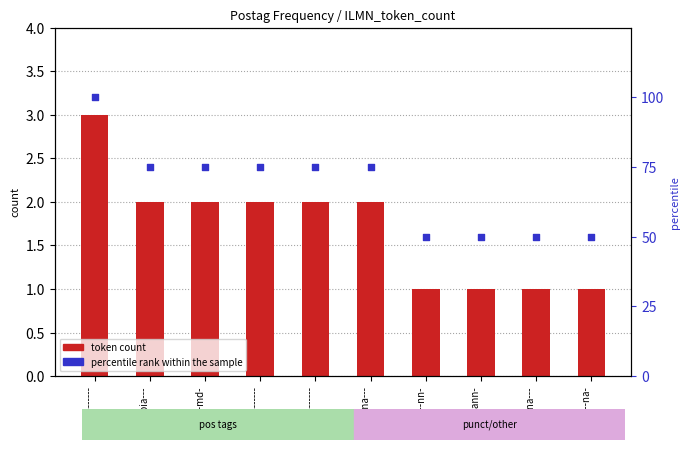

Is the value of percentile rank within the sample at p-s---md- greater than the value of token count at u--------?

Yes